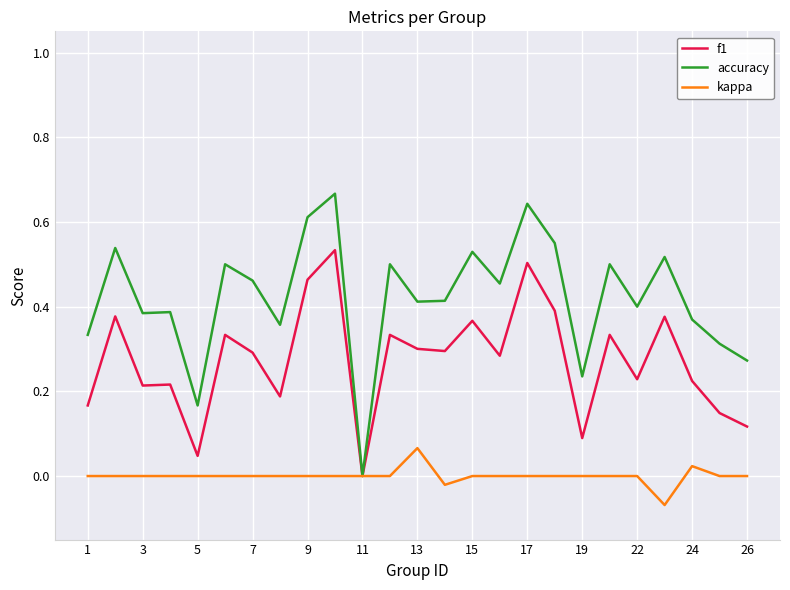

Which series has the widest spread of values?

accuracy